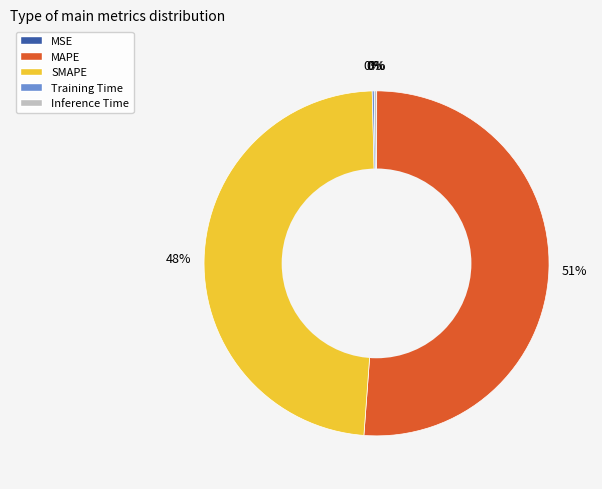

The MAPE slice represents 51% of the pie. True or false?

True